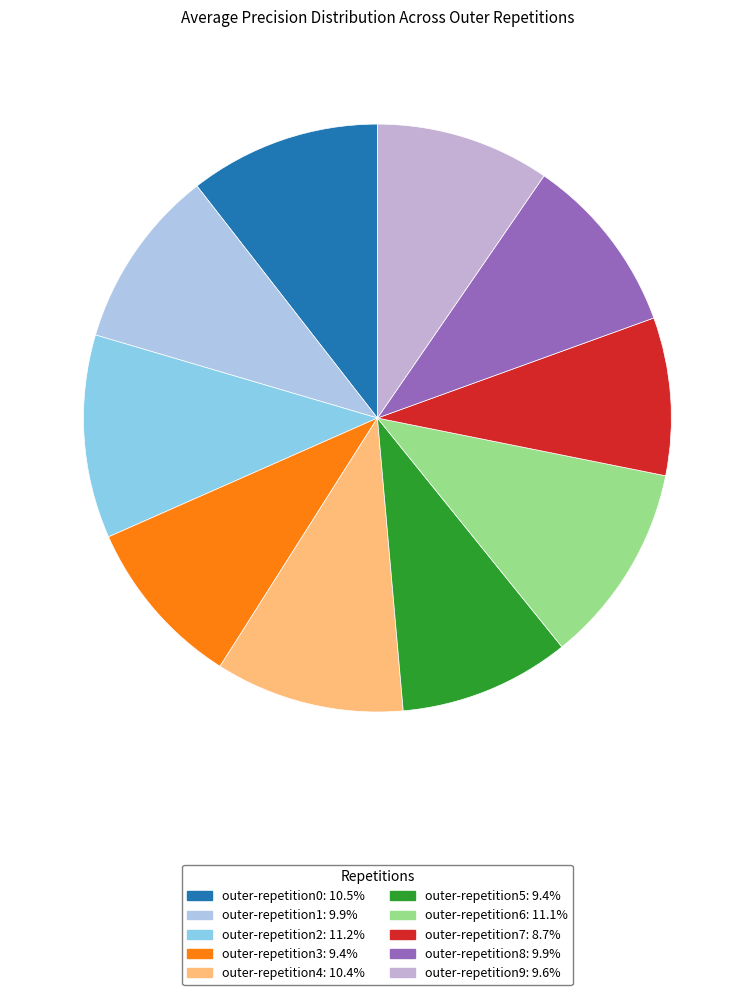

What is the smallest slice in the pie chart?

outer-repetition7